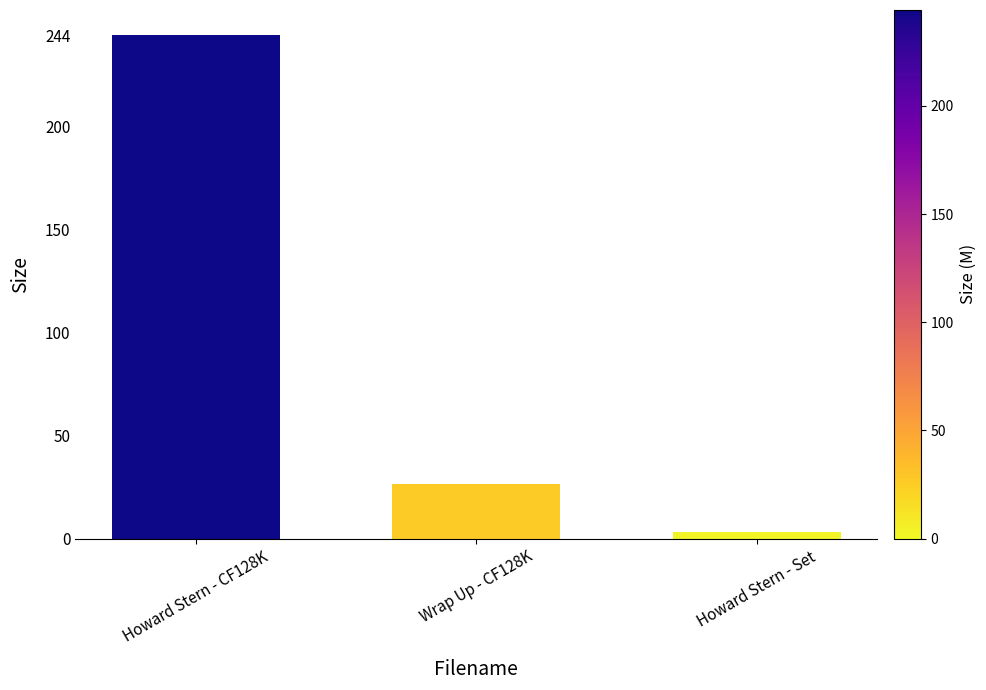

What is the smallest value displayed?

3.1